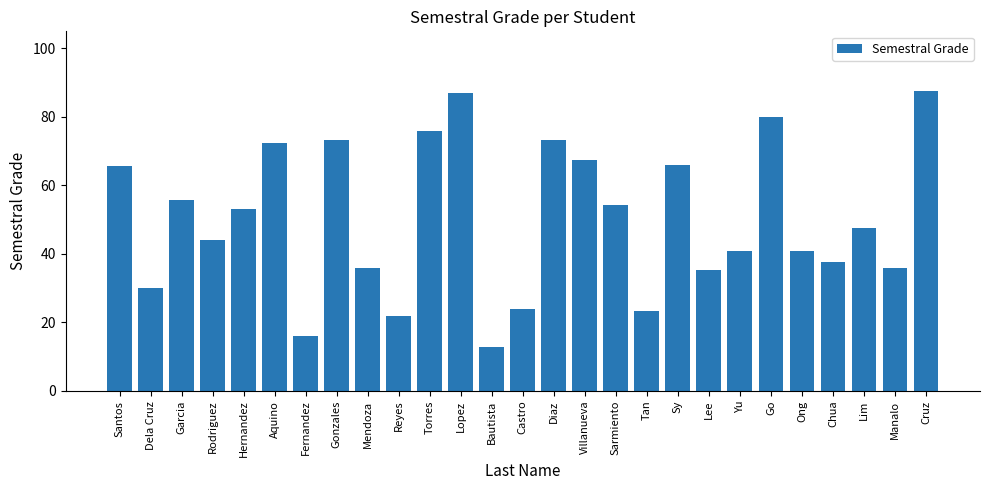

What is the approximate value at Go?

80.0